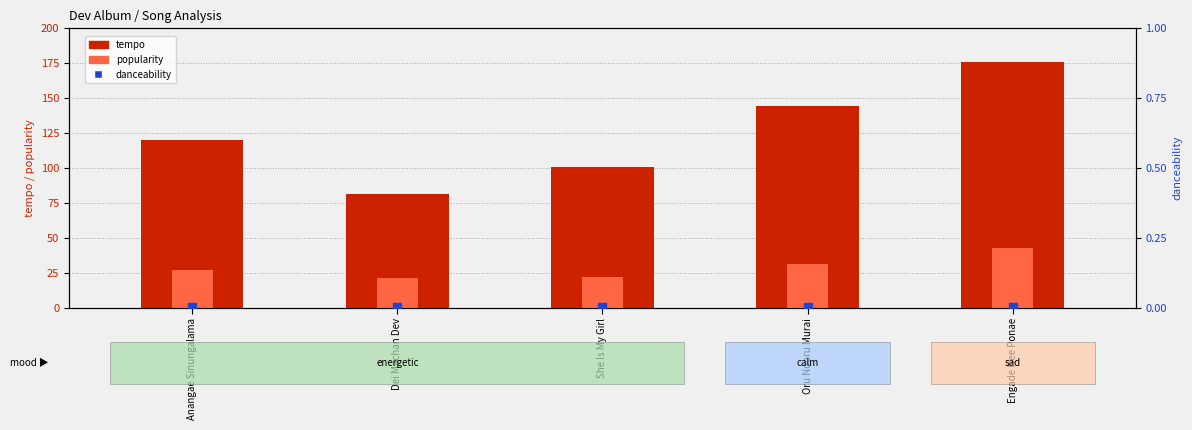

Which series has the largest total across all categories?

tempo